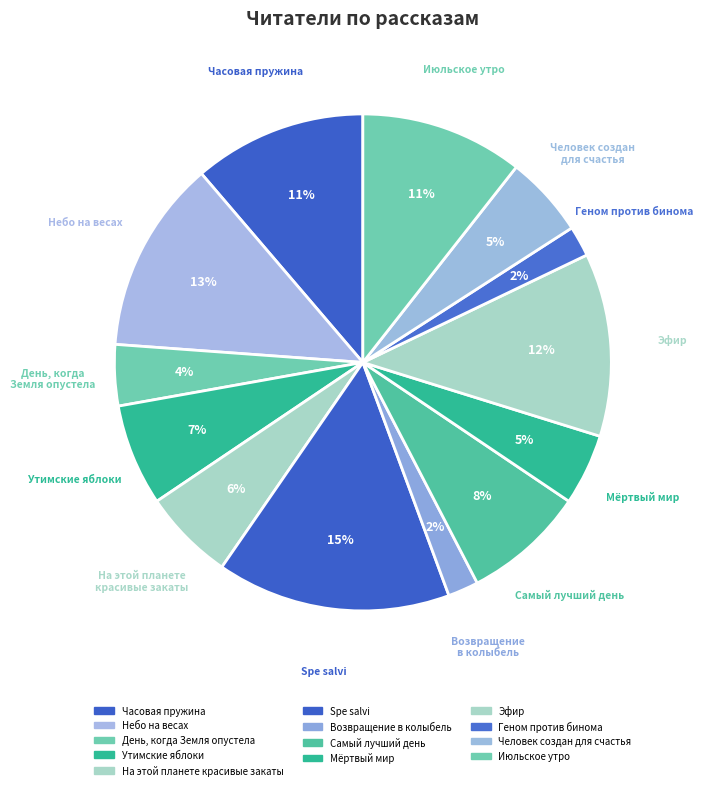

What is the largest slice in the pie chart?

Spe salvi